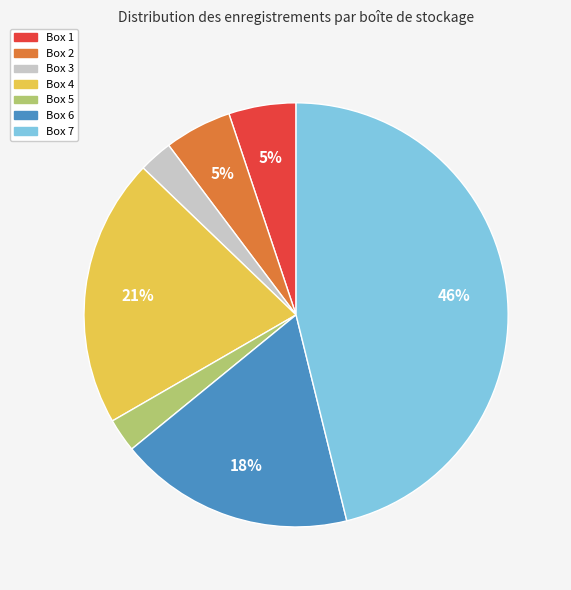

Is there a majority slice in this chart?

No